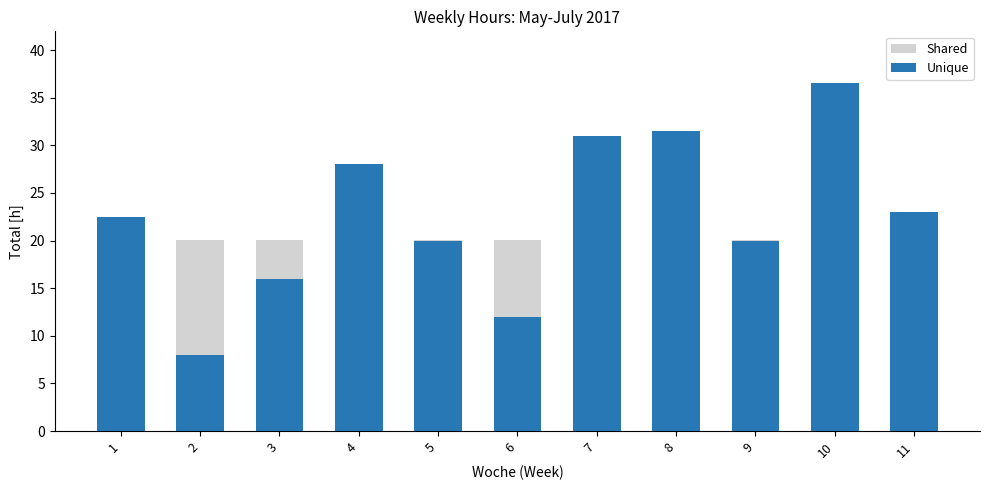

At how many categories does at least one series exceed 11?

11